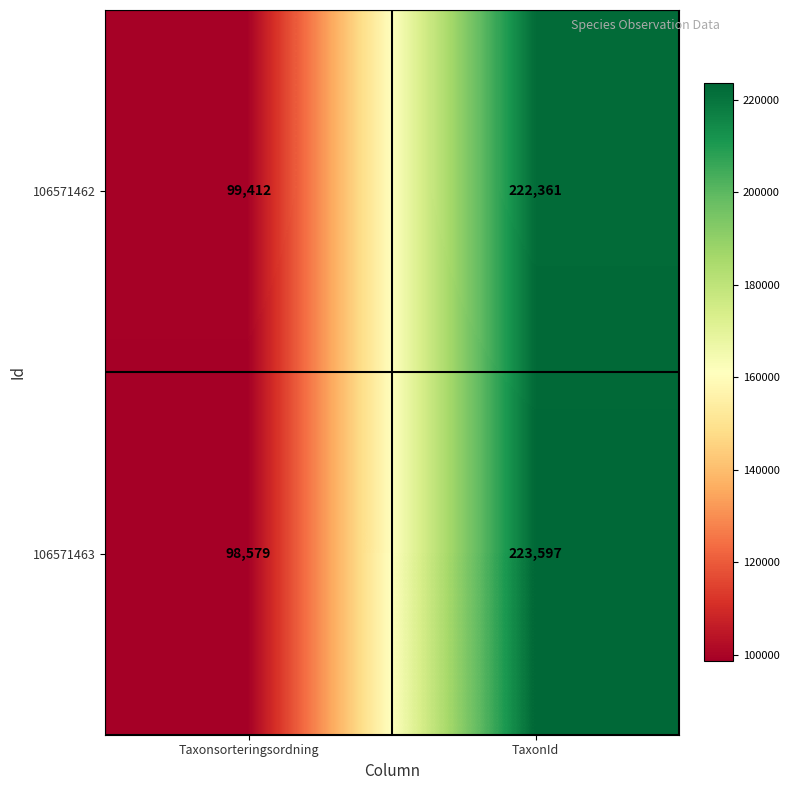

Where is 106571462 nearest to the value 160886?

Taxonsorteringsordning